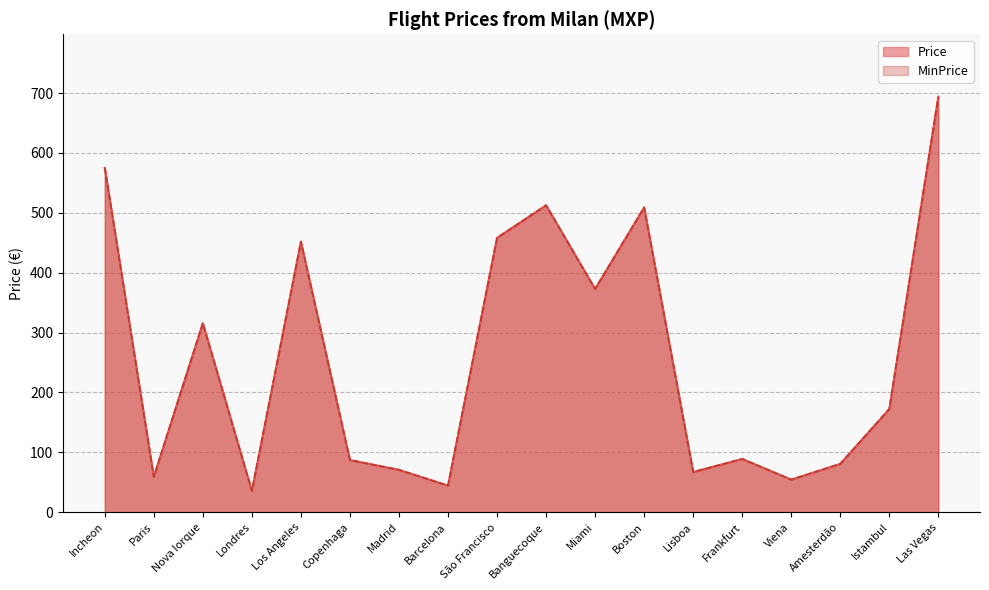

Reading left to right, extract all data points from this chart.

Price: 575.1	59.0	315.7	35.4	451.8	87.1	70.8	44.5	458.1	512.5	372.8	508.9	67.1	88.9	54.4	80.7	172.4	694.0
MinPrice: 575.1	59.0	315.7	35.4	451.8	87.1	70.8	44.5	458.1	512.5	372.8	508.9	67.1	88.9	54.4	80.7	172.4	694.0